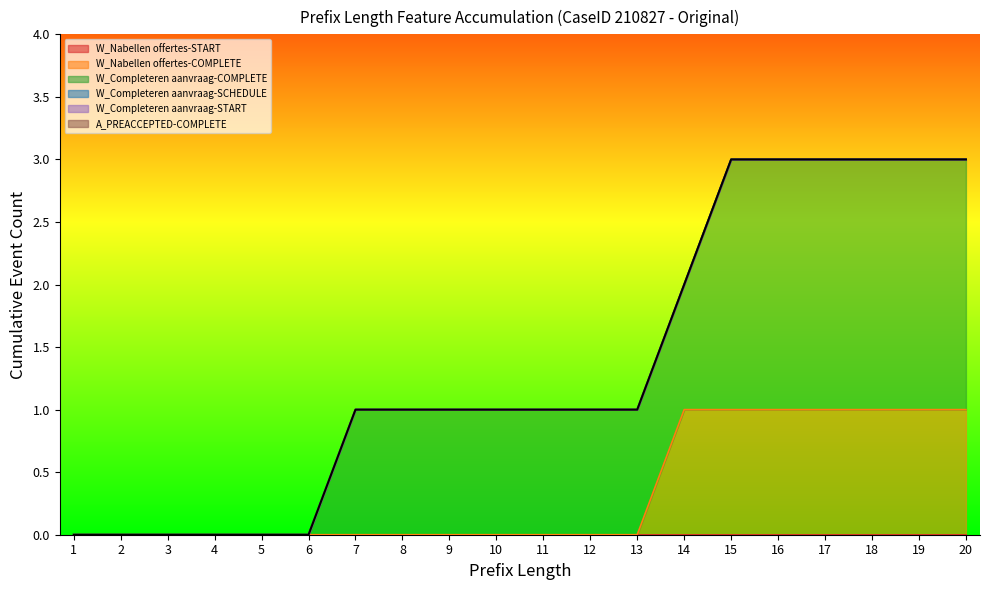

The W_Nabellen offertes-START series shows 0 at 20. True or false?

True